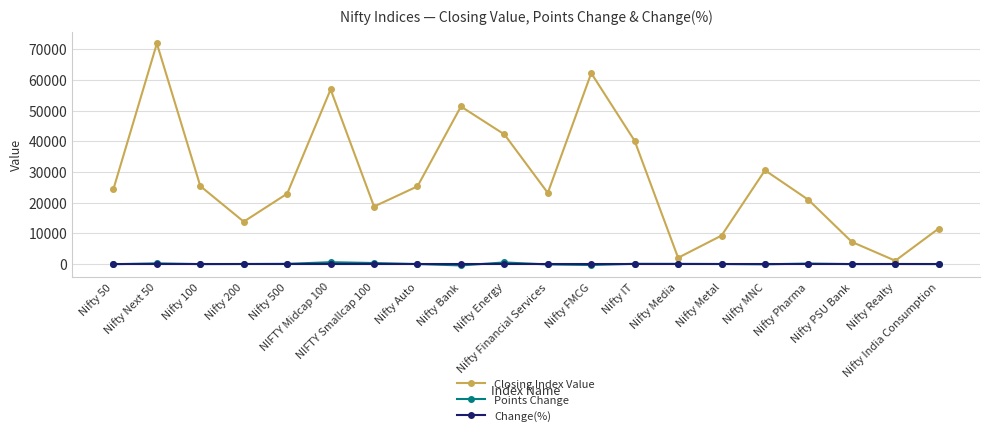

Between which two adjacent categories do Change(%) and Points Change first intersect?

Nifty 50 and Nifty Next 50